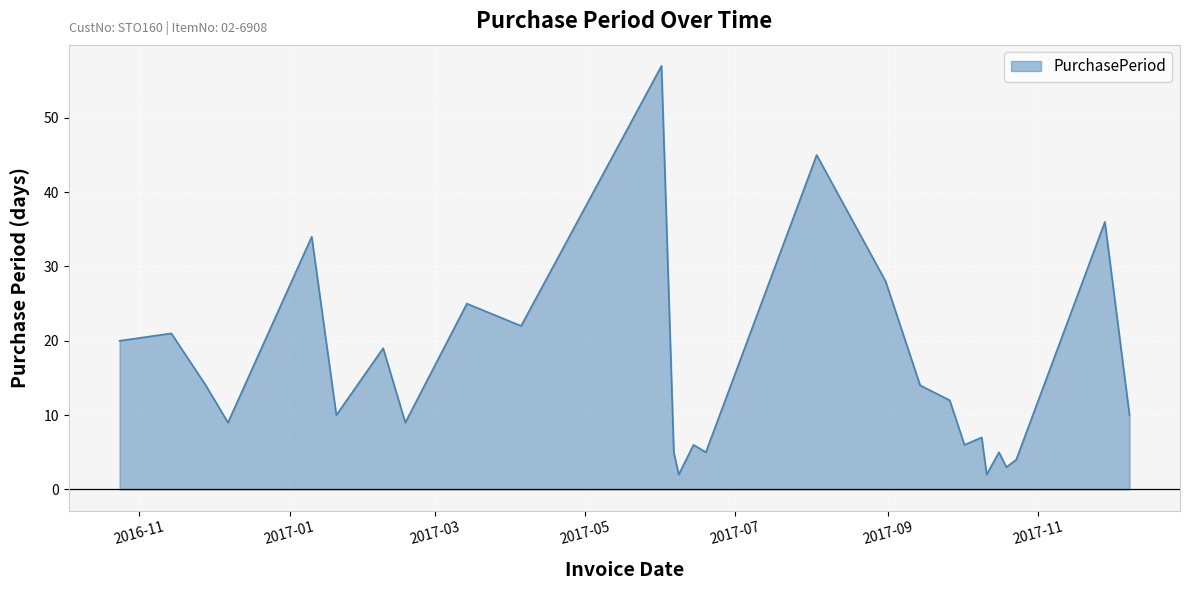

What is the difference between the maximum and minimum values?

55